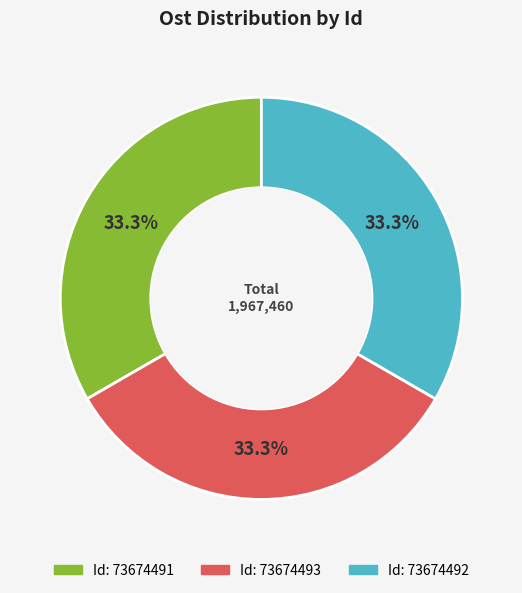

Is there a majority slice in this chart?

No